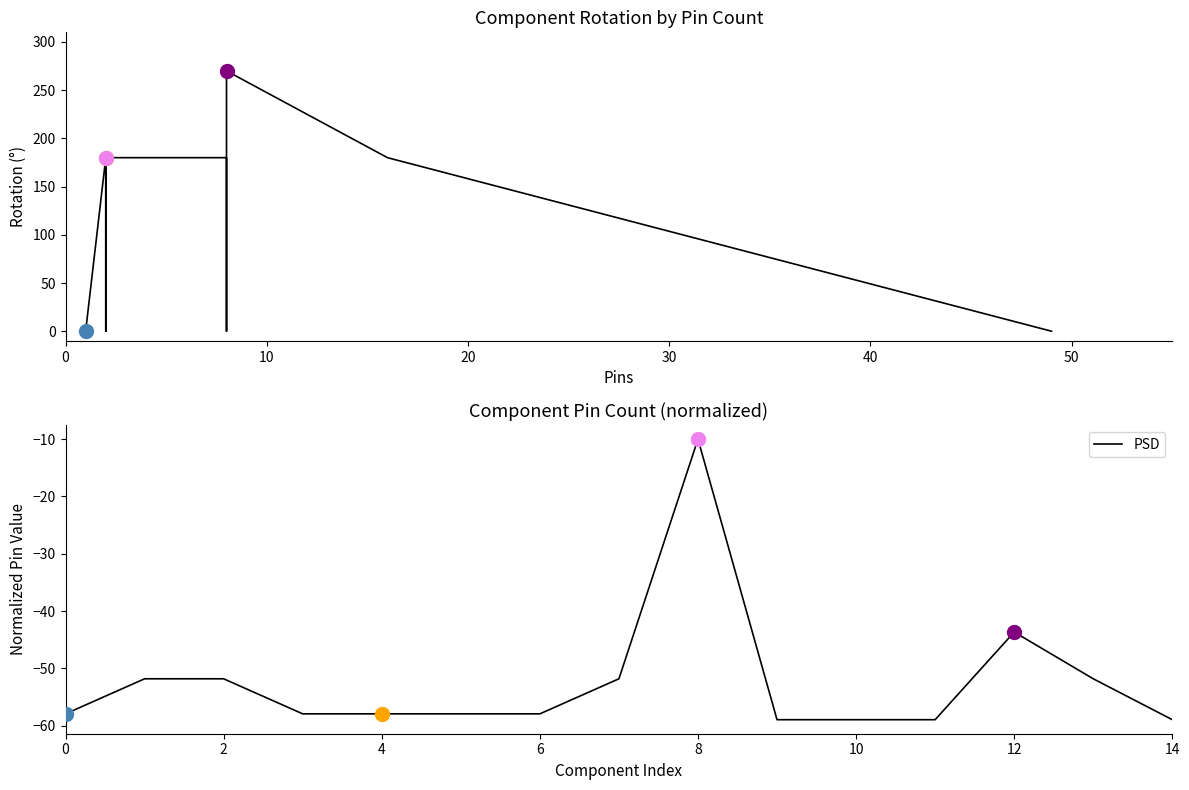

How many values in Rotation are above zero?

7